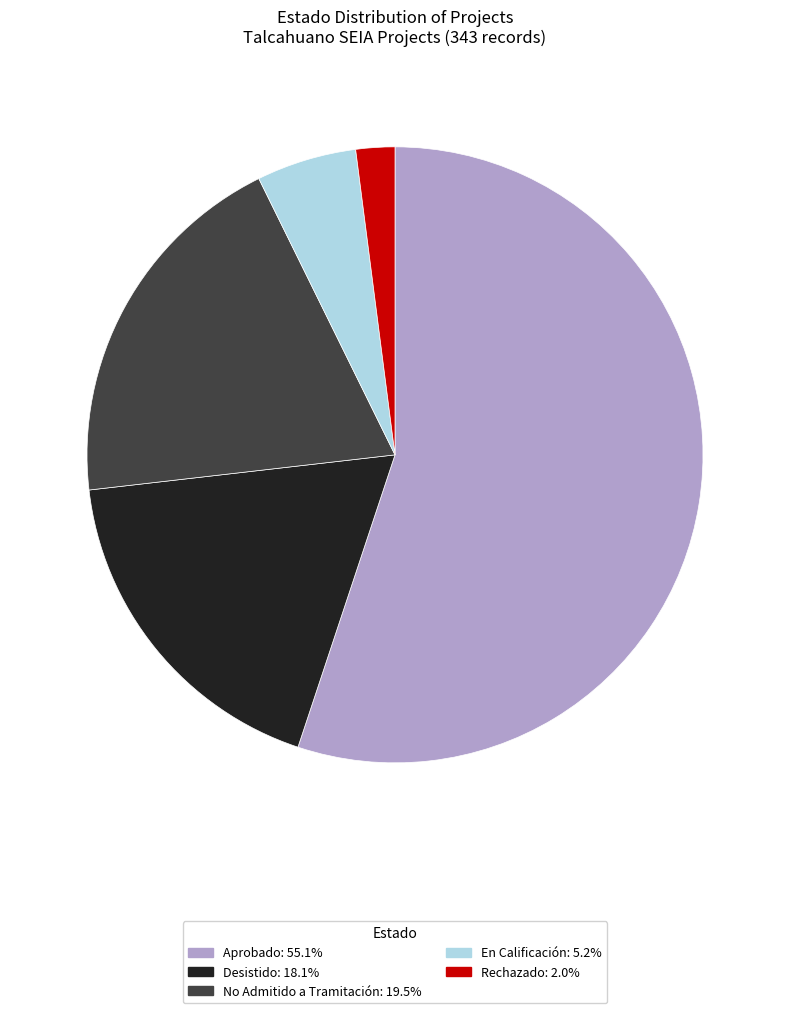

Count the number of slices in the pie.

5